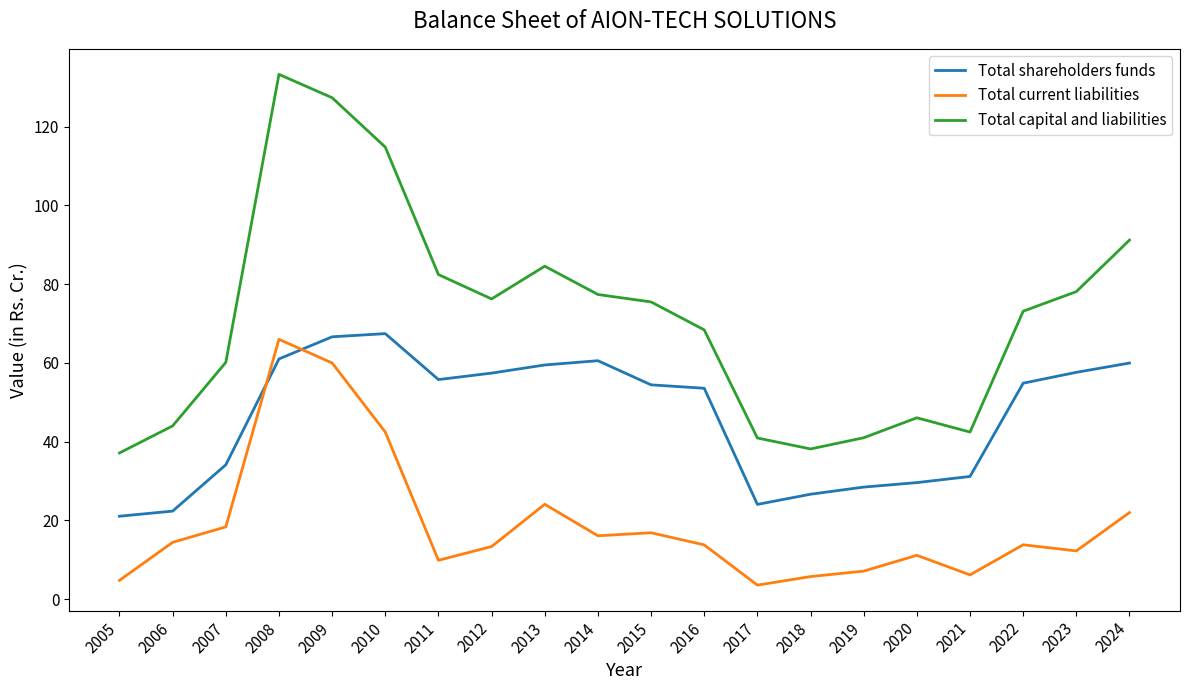

After their last crossing, which series has the higher values: Total current liabilities or Total shareholders funds?

Total shareholders funds